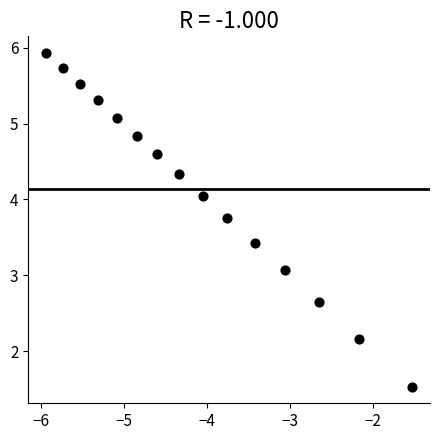

What is the range of X values (max minus min)?

4.4